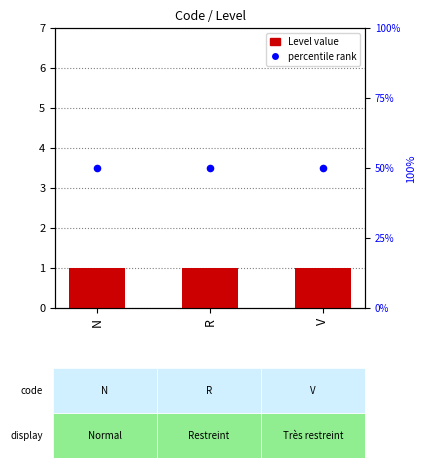

At which category is the sum across all series the highest?

N